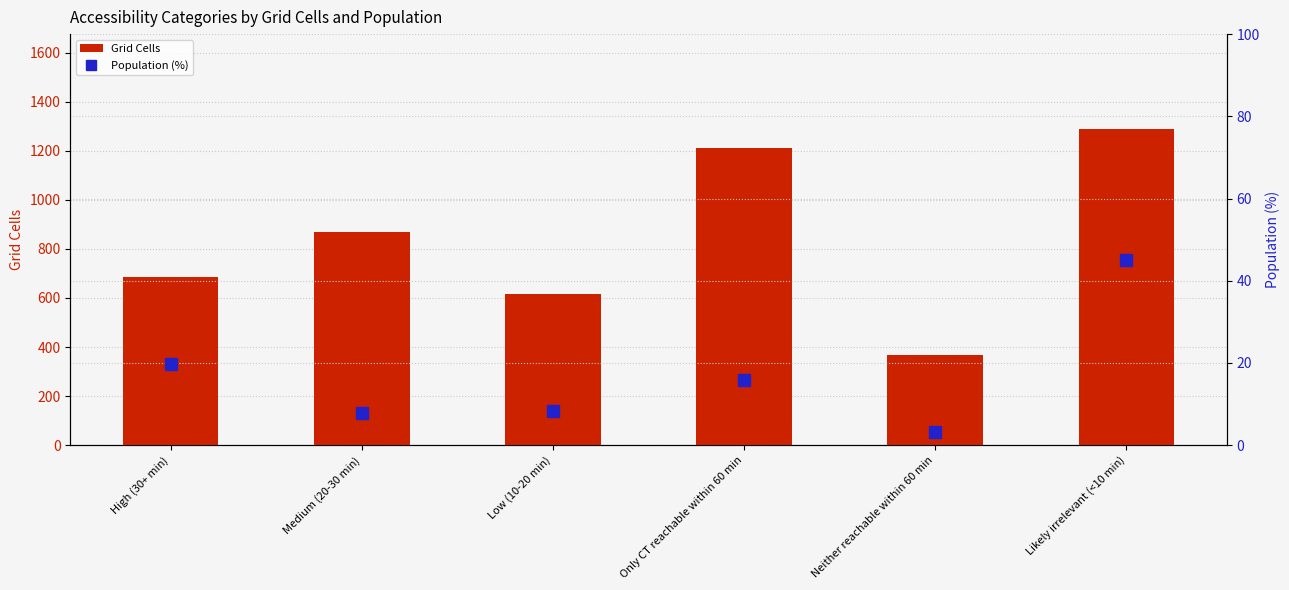

True or false: Grid Cells has a value of 684.0 at High (30+ min).

True